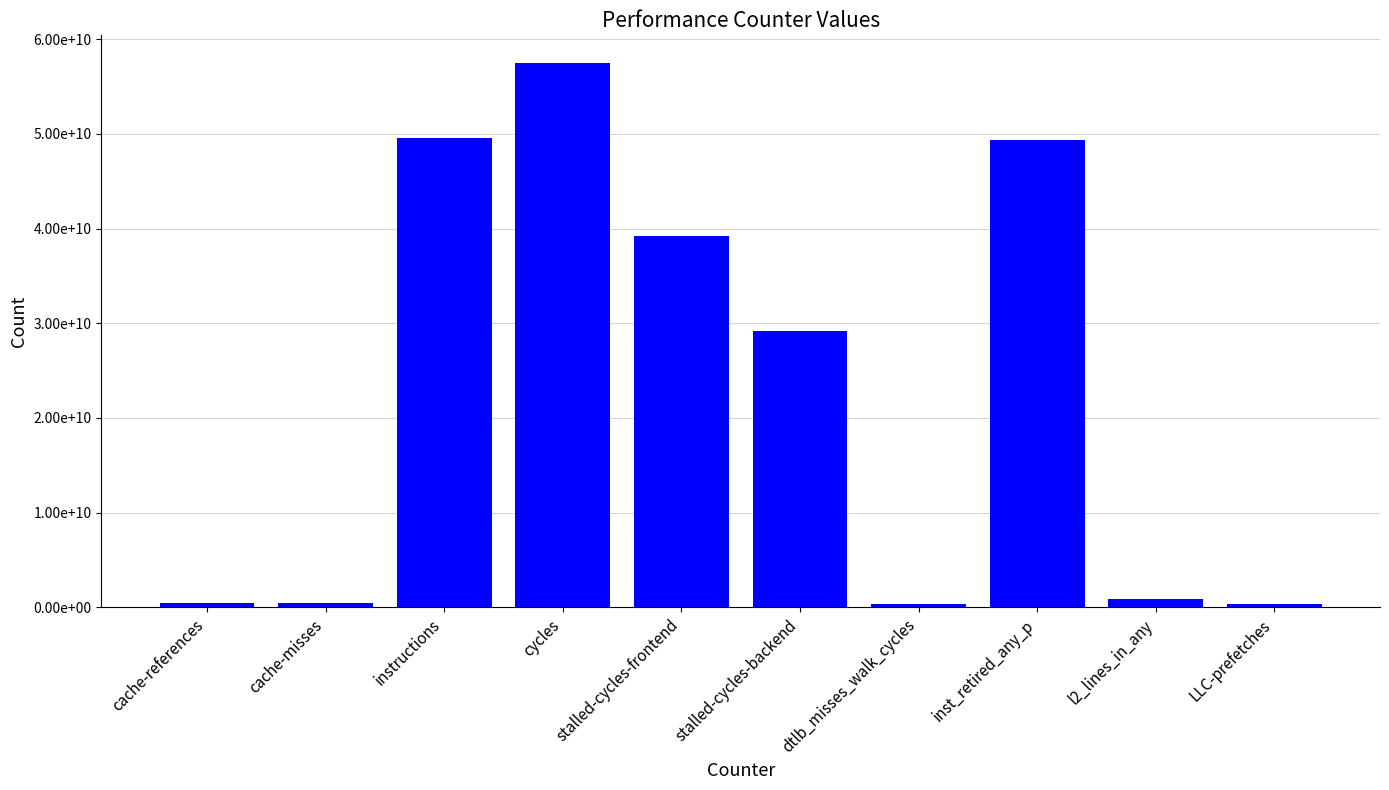

The value at inst_retired_any_p is 81488955295. True or false?

False